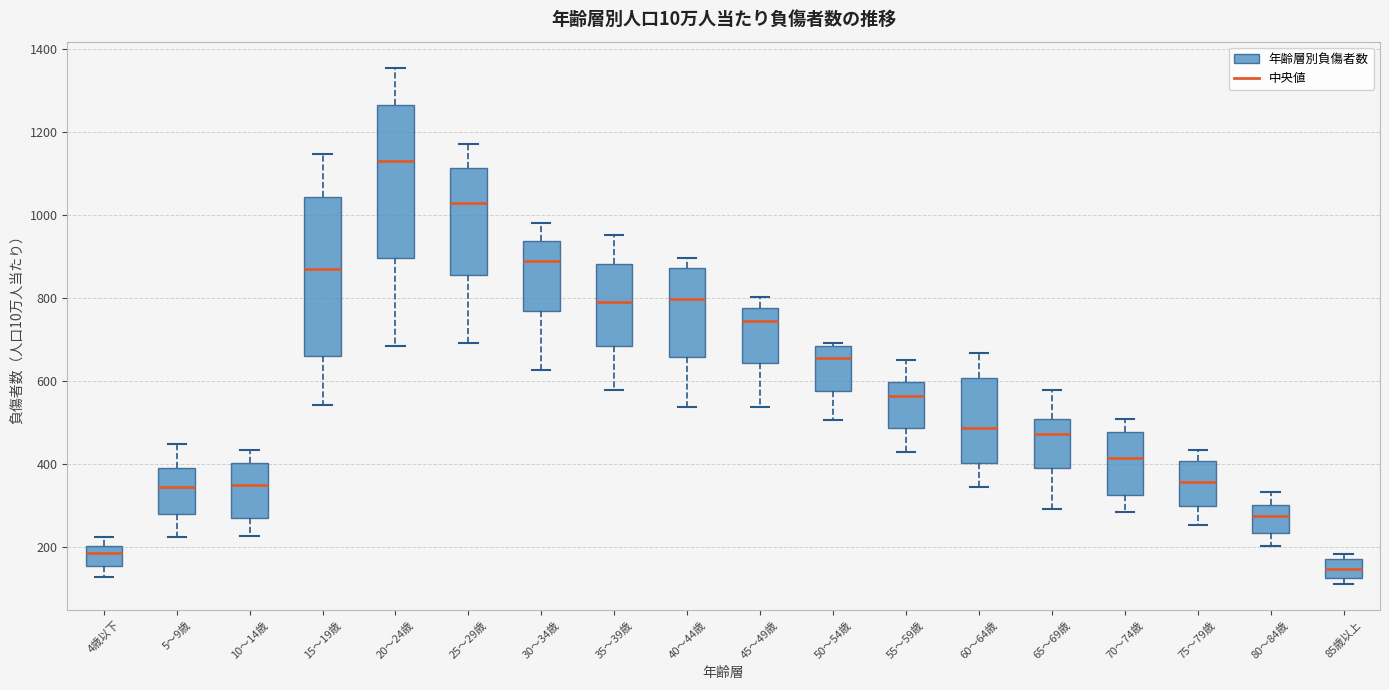

Which box has the lowest median line?

85歳以上